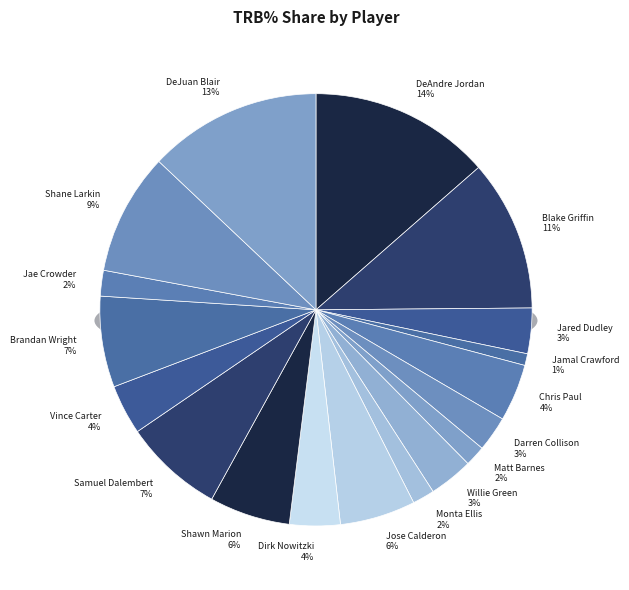

How many segments does this pie chart have?

18